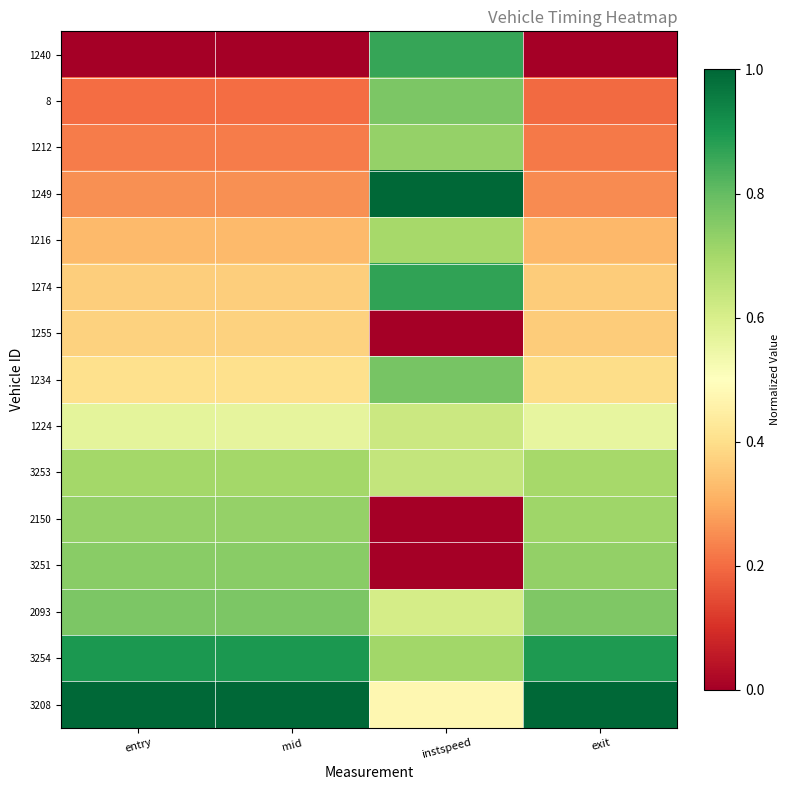

Which label corresponds to the largest value in the chart?

instspeed